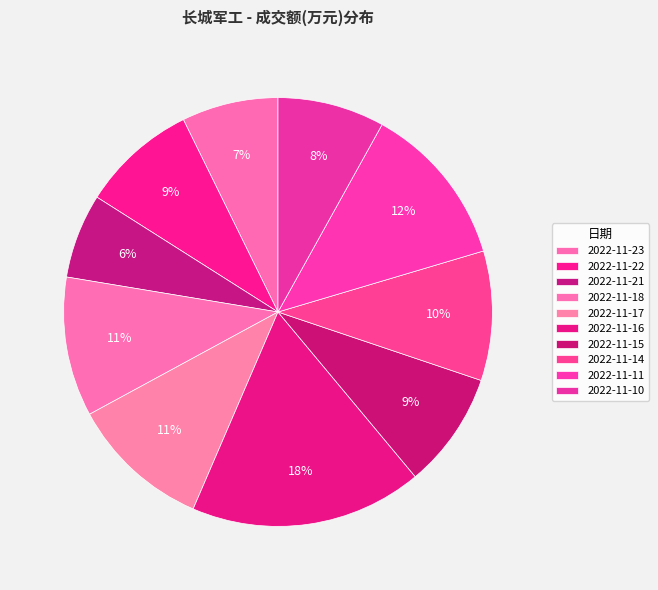

Which slice is the smallest?

2022-11-21